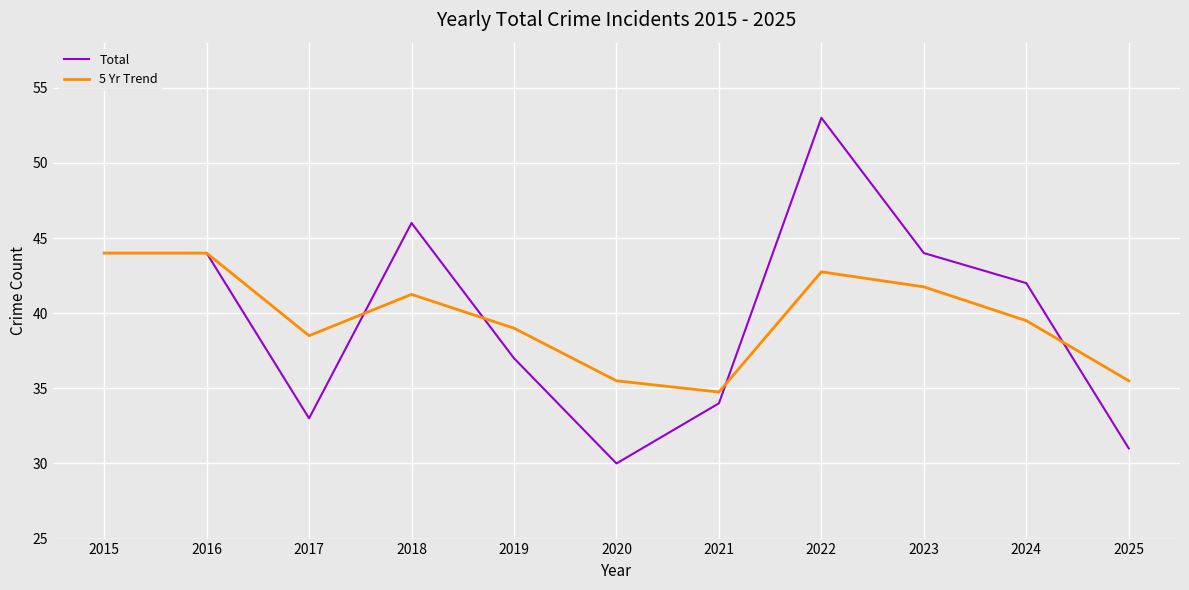

The Total series shows 42.0 at 2024. True or false?

True